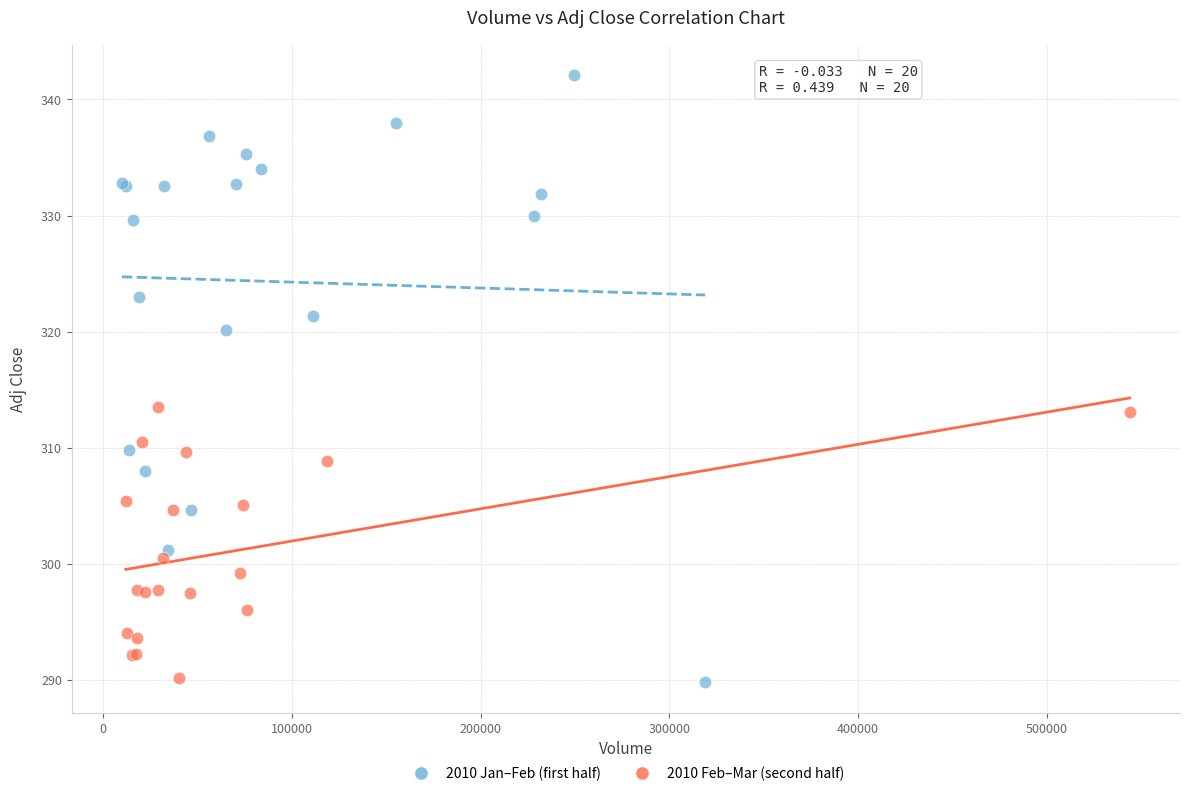

Which series has the largest Y range (max minus min)?

2010 Jan–Feb (first half)